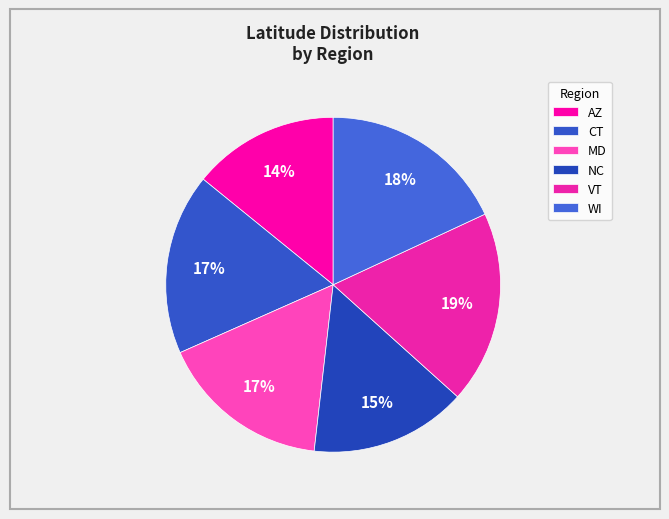

To the nearest percent, what portion does VT represent?

19%